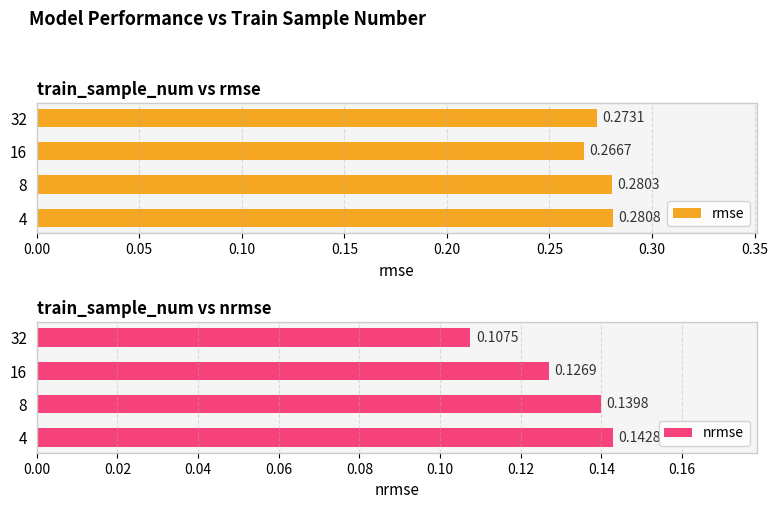

List the series in order of their overall mean, highest first.

rmse, nrmse